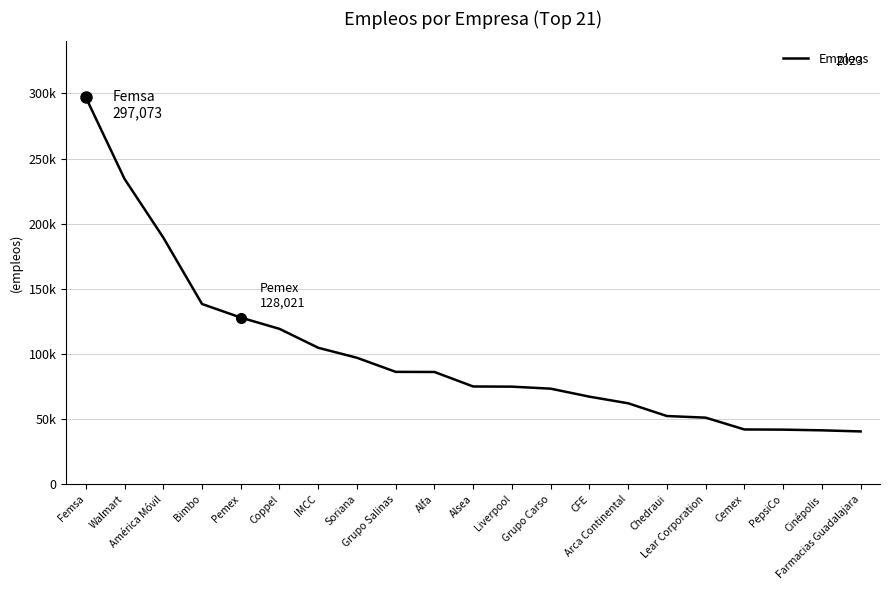

True or false: the data shows 47532 at Coppel.

False